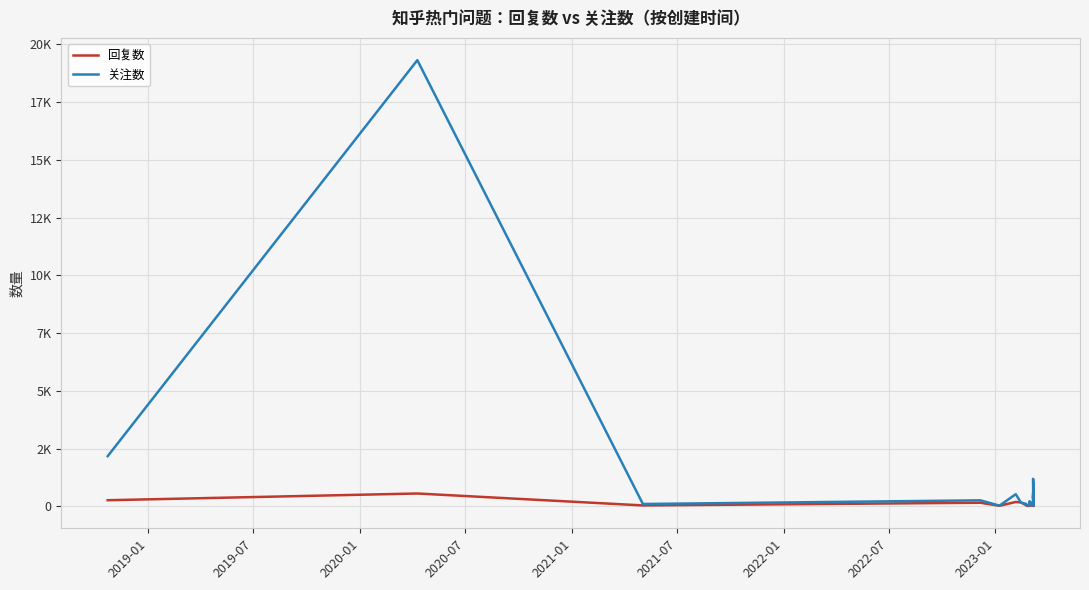

Is the value of 回复数 at 31 greater than the value of 关注数 at 22?

No